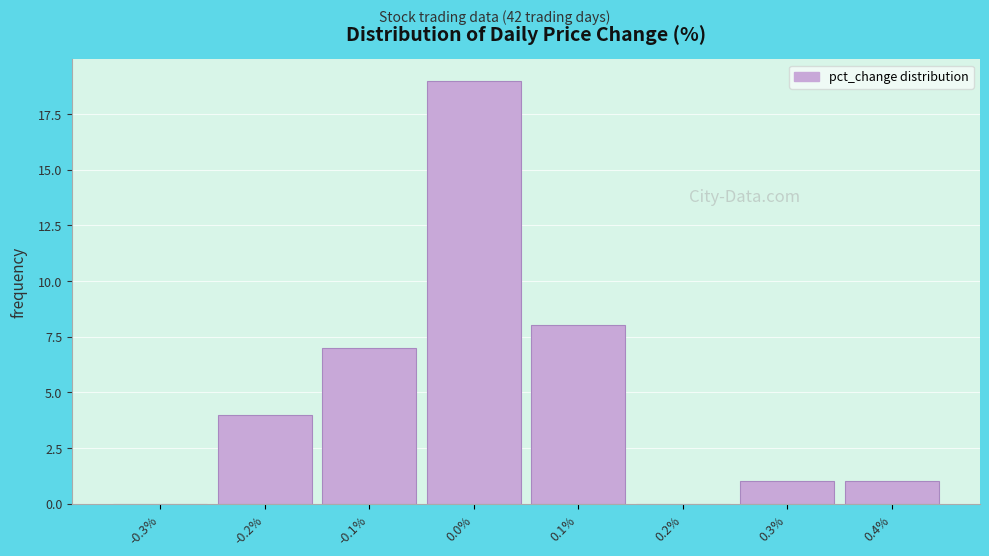

Which range on the x-axis has the tallest bar?

-0.05 to 0.05